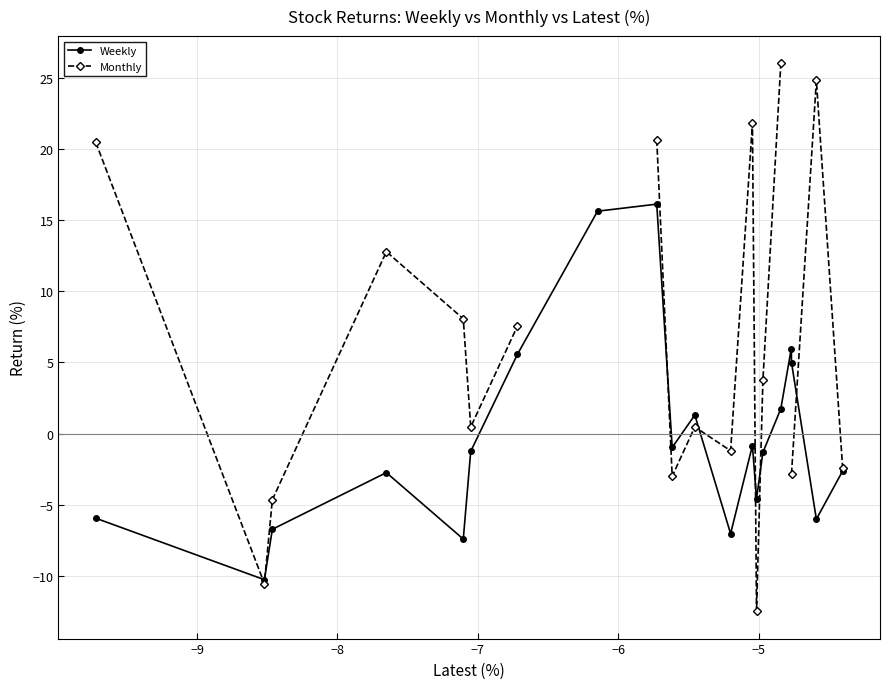

How many interior local peaks does the Weekly series have?

5